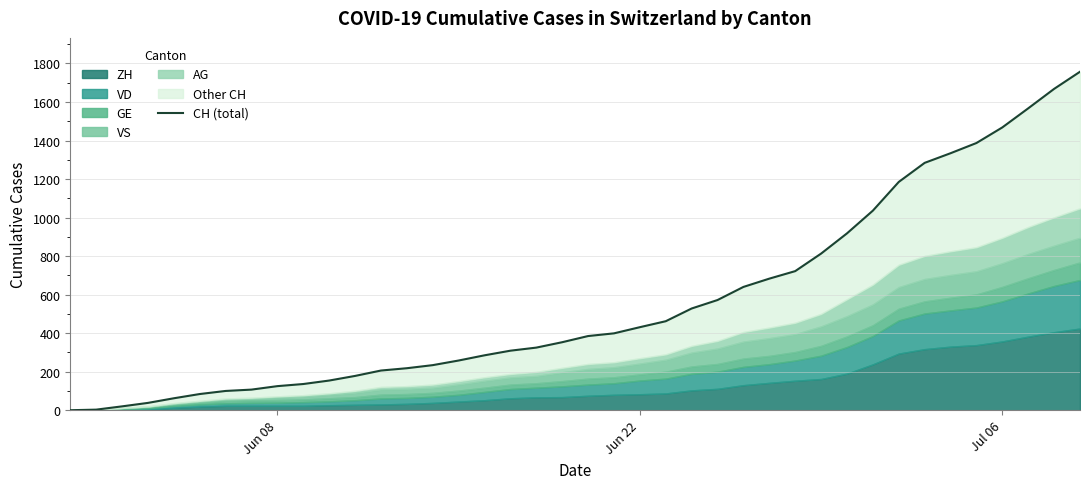

What is the average value?

561